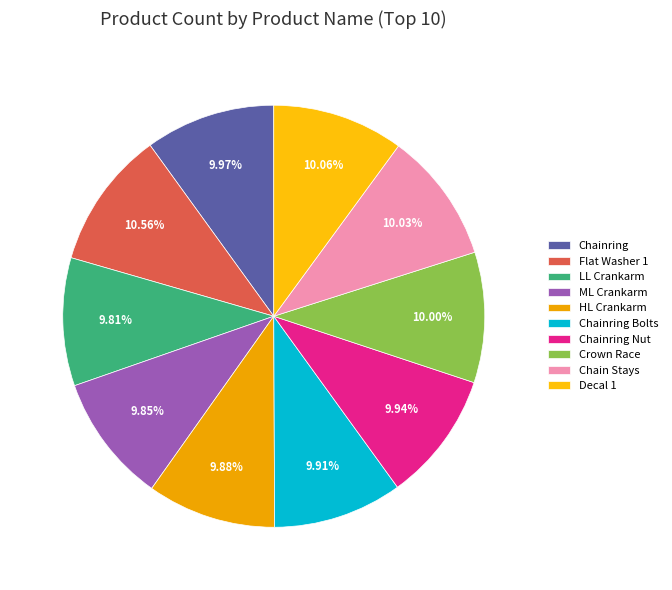

To the nearest percent, what is the difference between the Flat Washer 1 and Chainring Nut slice percentages?

1%